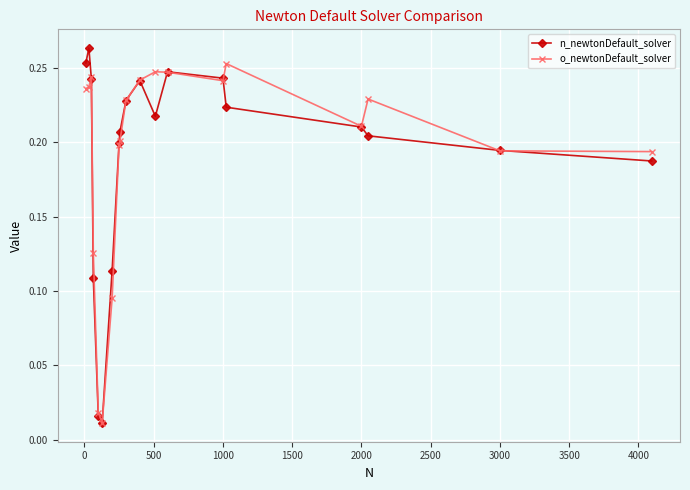

True or false: o_newtonDefault_solver has more than 1 interior local peaks.

True